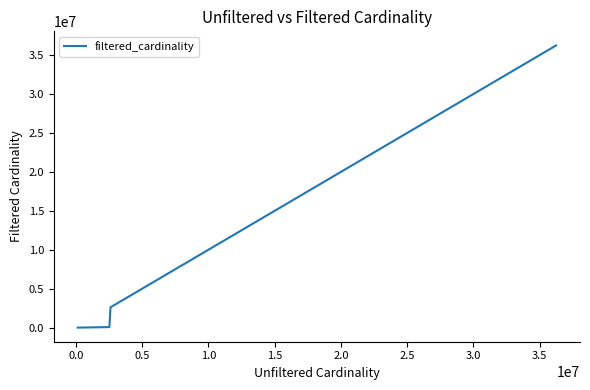

What is the greatest value displayed?

36244344